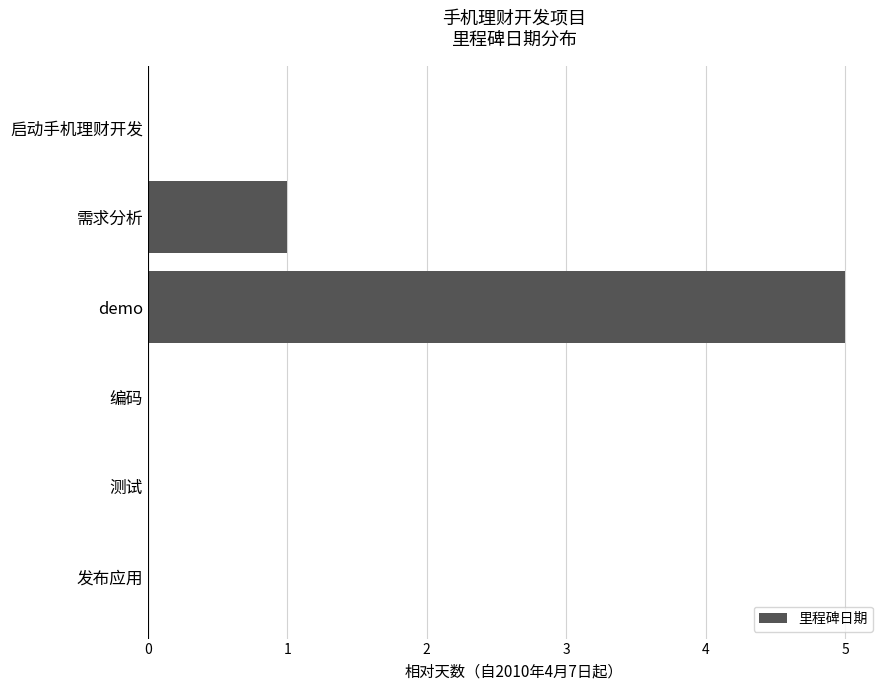

Reading top to bottom, what are all the values shown in this chart?

启动手机理财开发=0	需求分析=1	demo=5	编码=0	测试=0	发布应用=0